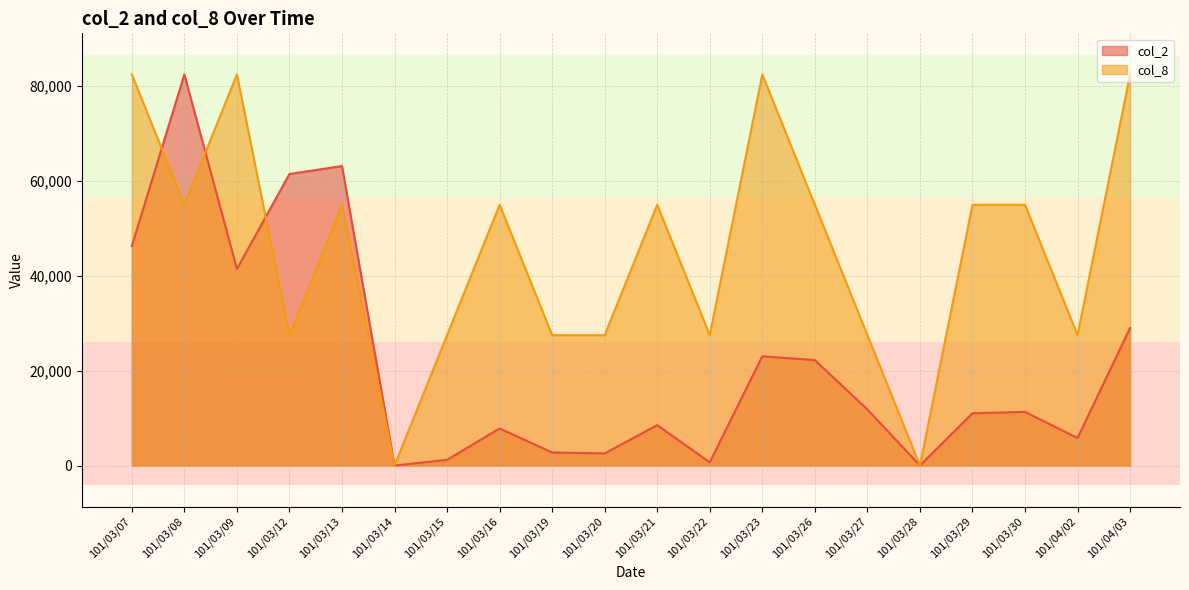

What is the difference between the second highest and minimum values in the col_8 series?

82350